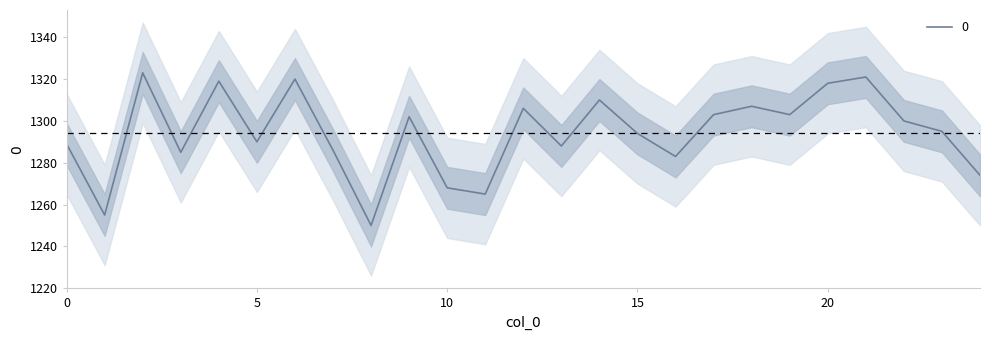

What is the greatest value displayed?

1323